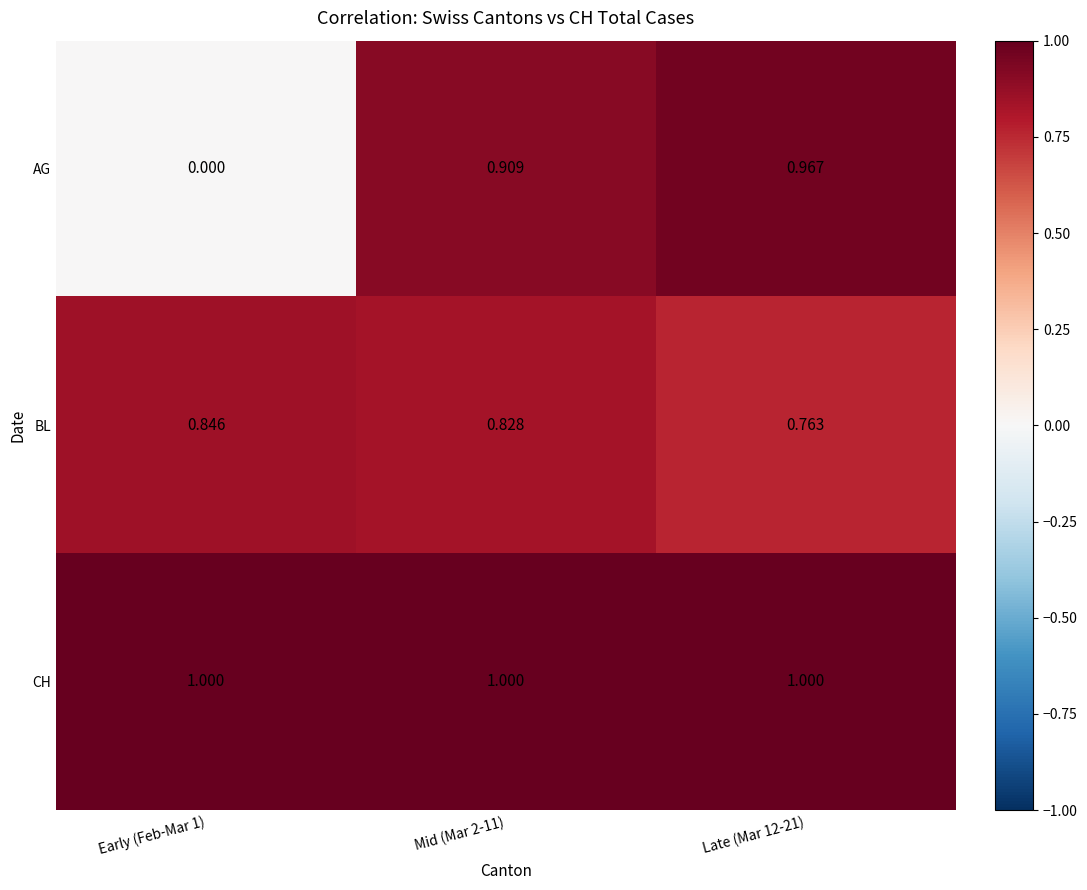

Which series changed the most between Early (Feb-Mar 1) and Late (Mar 12-21)?

AG